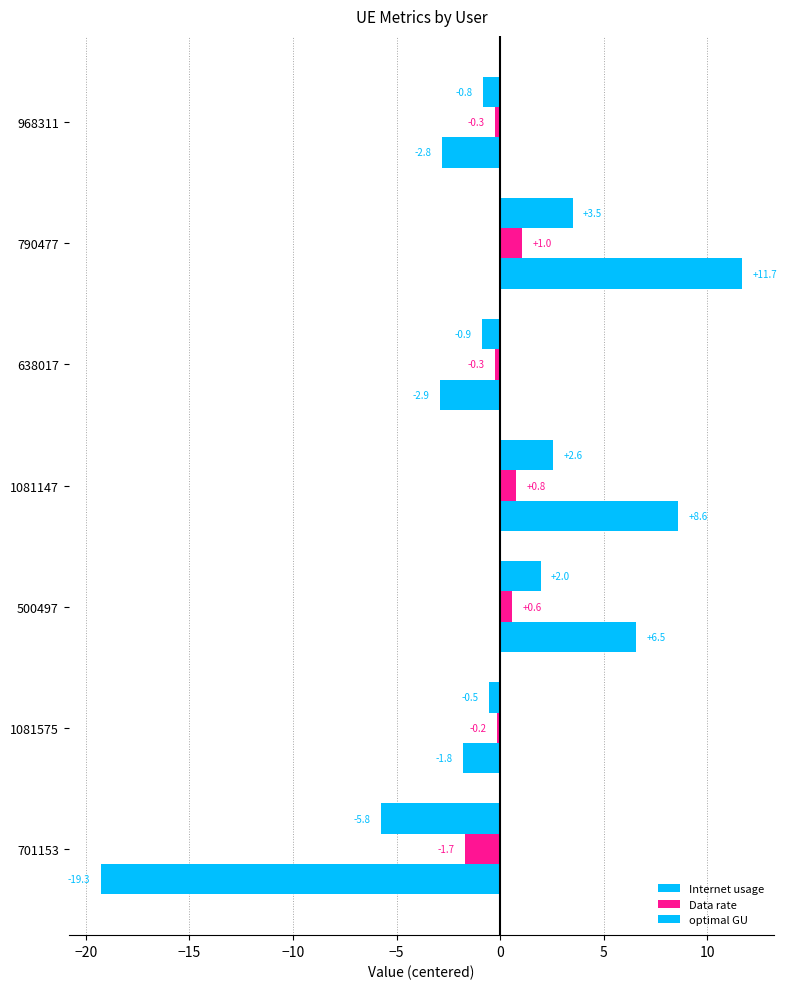

How many series are shown in this chart?

3